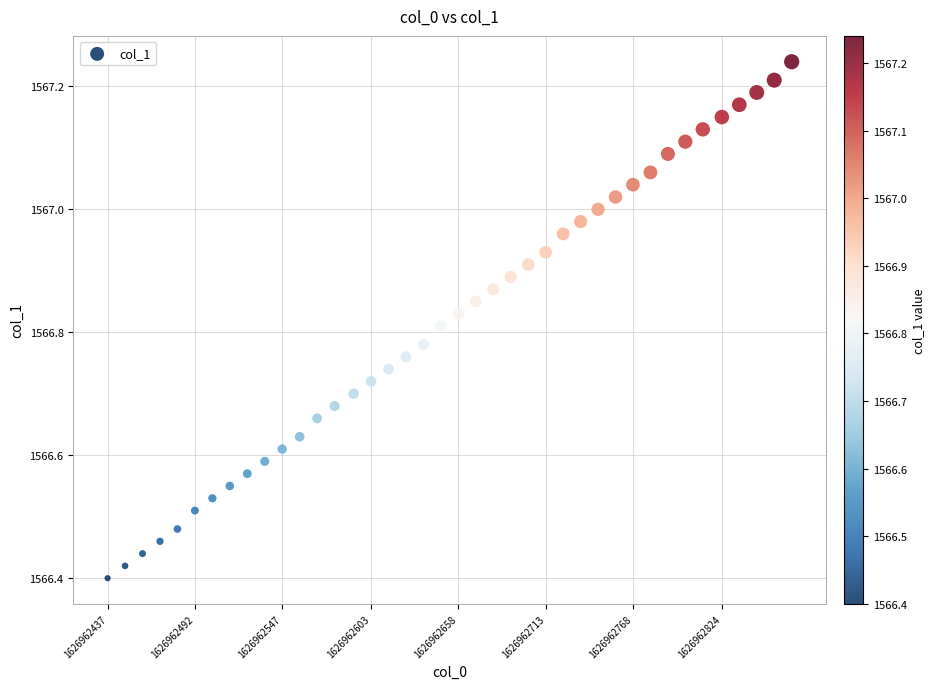

What is the range of X values (max minus min)?

431.0